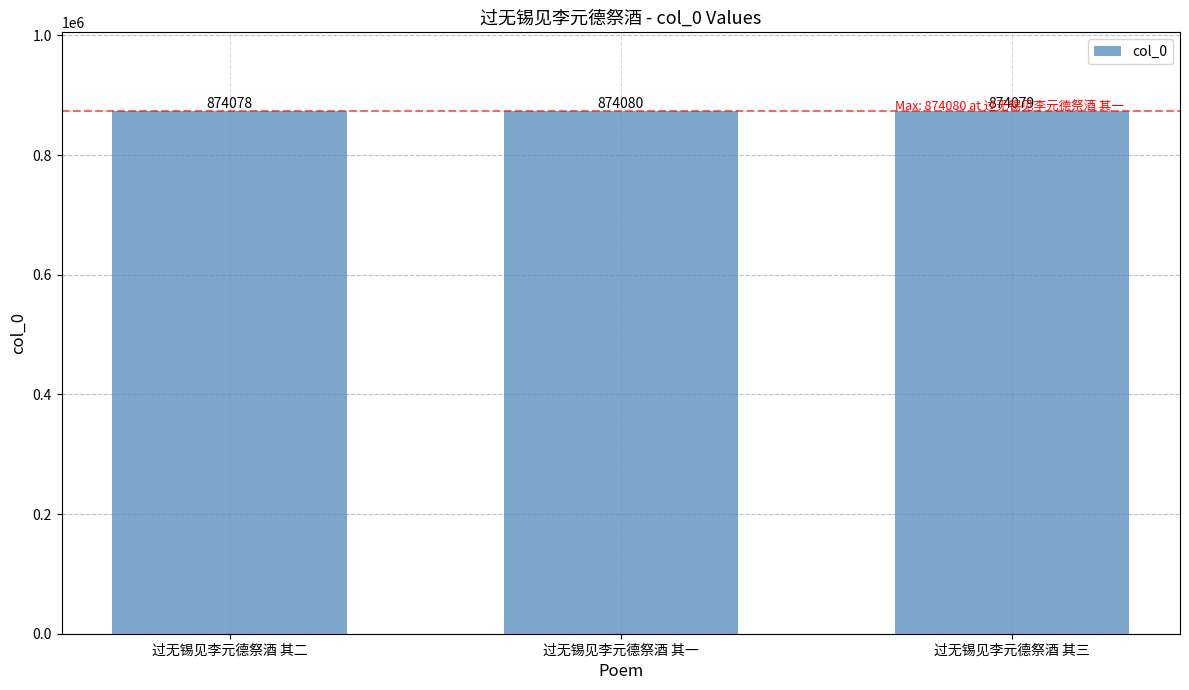

List the labels in order of value, smallest first.

过无锡见李元德祭酒 其二, 过无锡见李元德祭酒 其三, 过无锡见李元德祭酒 其一